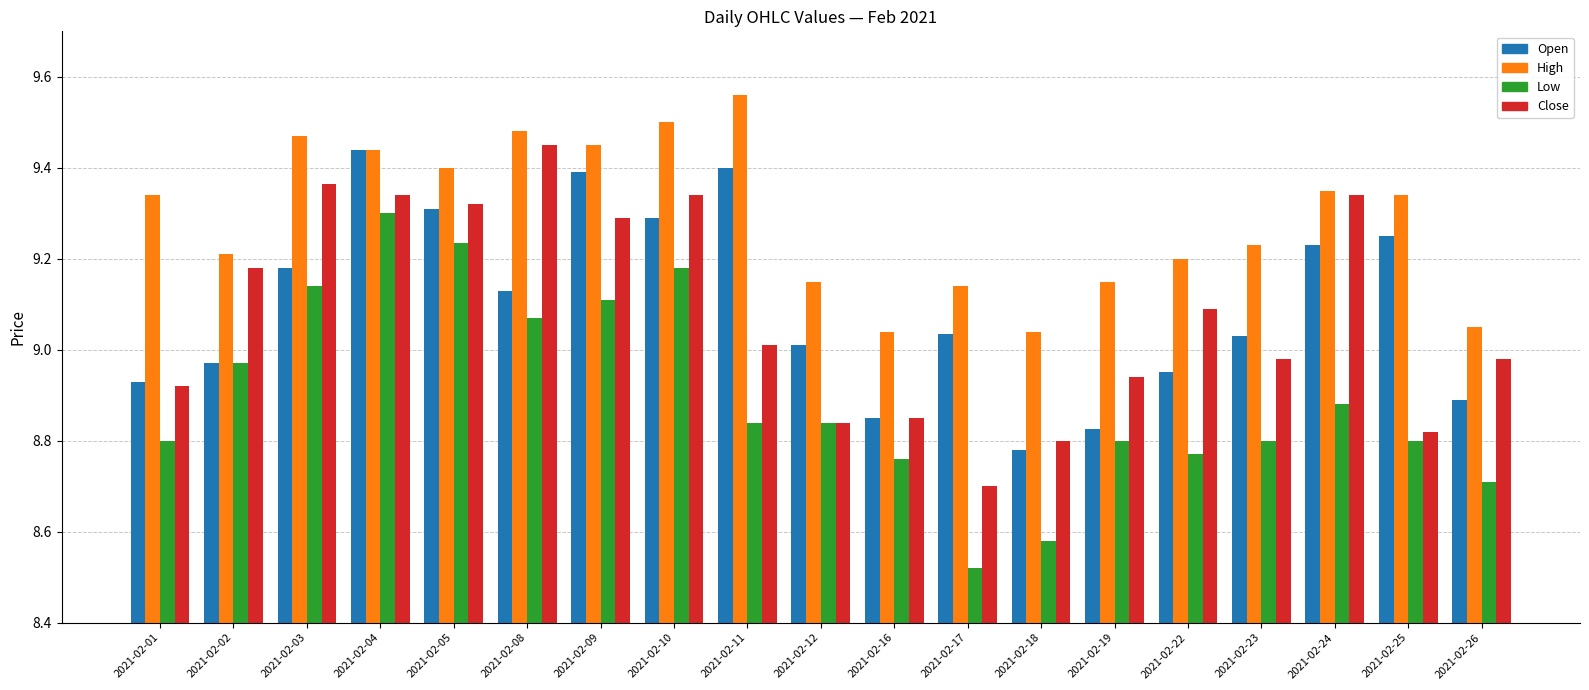

Is the value of Open at 2021-02-02 greater than the value of Close at 2021-02-19?

Yes